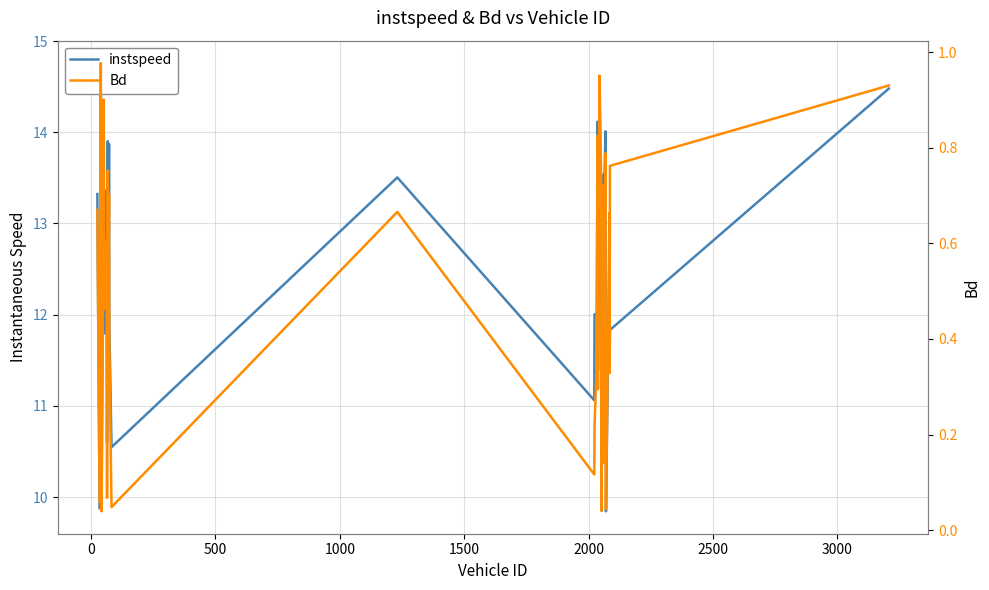

At how many categories does at least one series exceed 11?

33